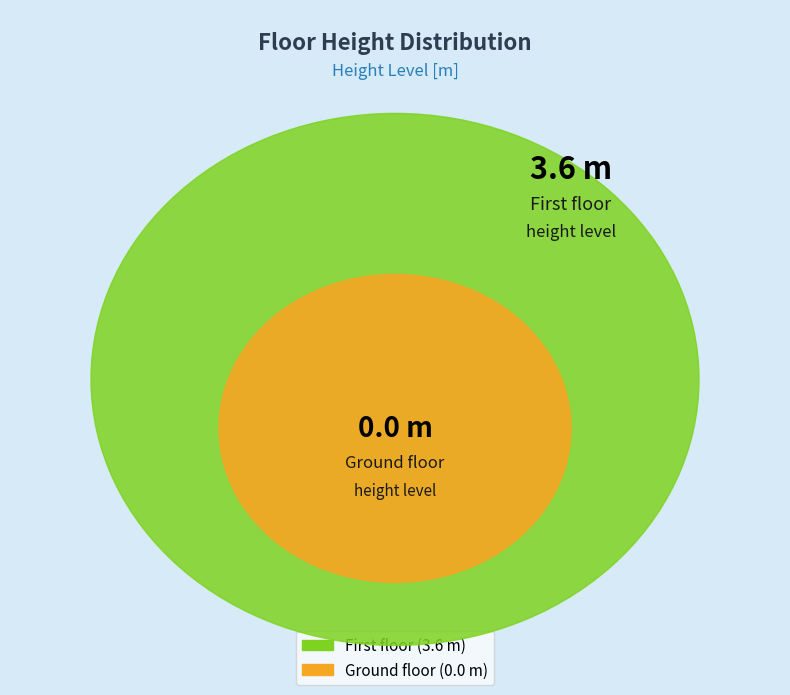

Is there any slice that represents more than half of the pie?

Yes